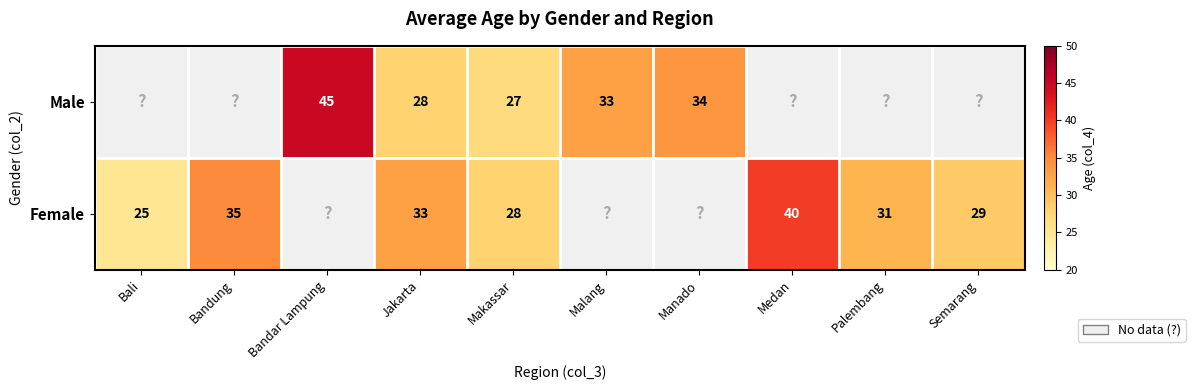

What is the minimum value shown in the chart?

25.0